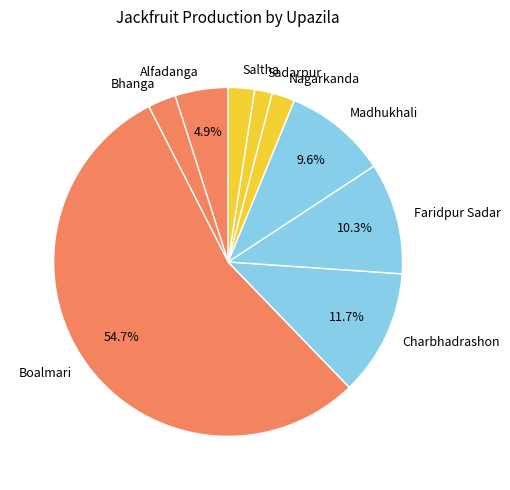

Is there a majority slice in this chart?

Yes